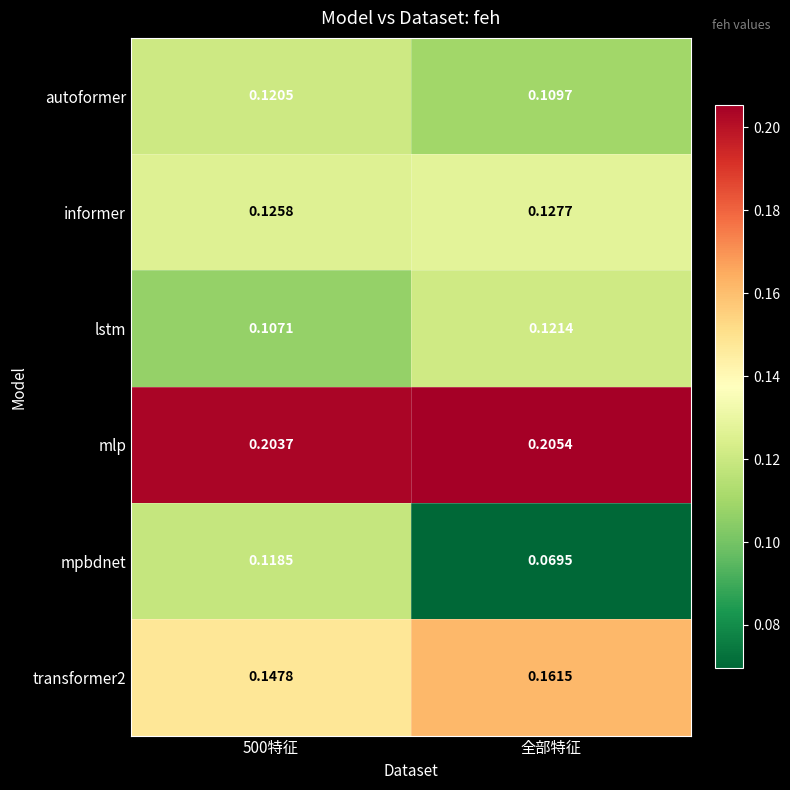

At how many categories does at least one series exceed 0?

2